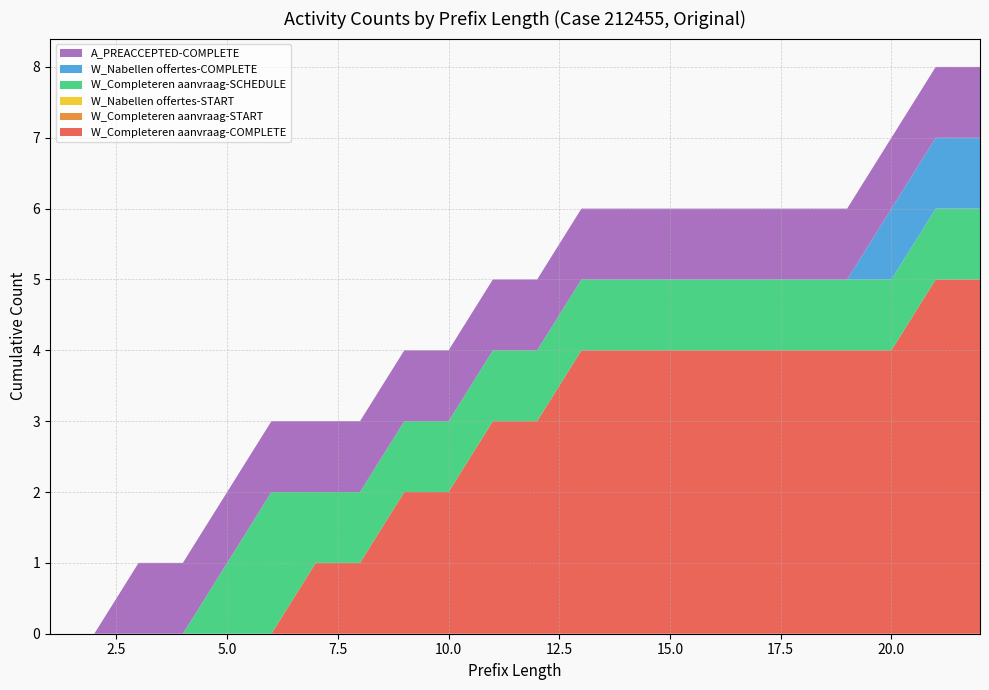

Reading left to right, extract all data points from this chart.

W_Completeren aanvraag-COMPLETE: 0	0	0	0	0	0	1	1	2	2	3	3	4	4	4	4	4	4	4	4	5	5
W_Completeren aanvraag-START: 0	0	0	0	0	0	0	0	0	0	0	0	0	0	0	0	0	0	0	0	0	0
W_Nabellen offertes-START: 0	0	0	0	0	0	0	0	0	0	0	0	0	0	0	0	0	0	0	0	0	0
W_Completeren aanvraag-SCHEDULE: 0	0	0	0	1	2	1	1	1	1	1	1	1	1	1	1	1	1	1	1	1	1
W_Nabellen offertes-COMPLETE: 0	0	0	0	0	0	0	0	0	0	0	0	0	0	0	0	0	0	0	1	1	1
A_PREACCEPTED-COMPLETE: 0	0	1	1	1	1	1	1	1	1	1	1	1	1	1	1	1	1	1	1	1	1